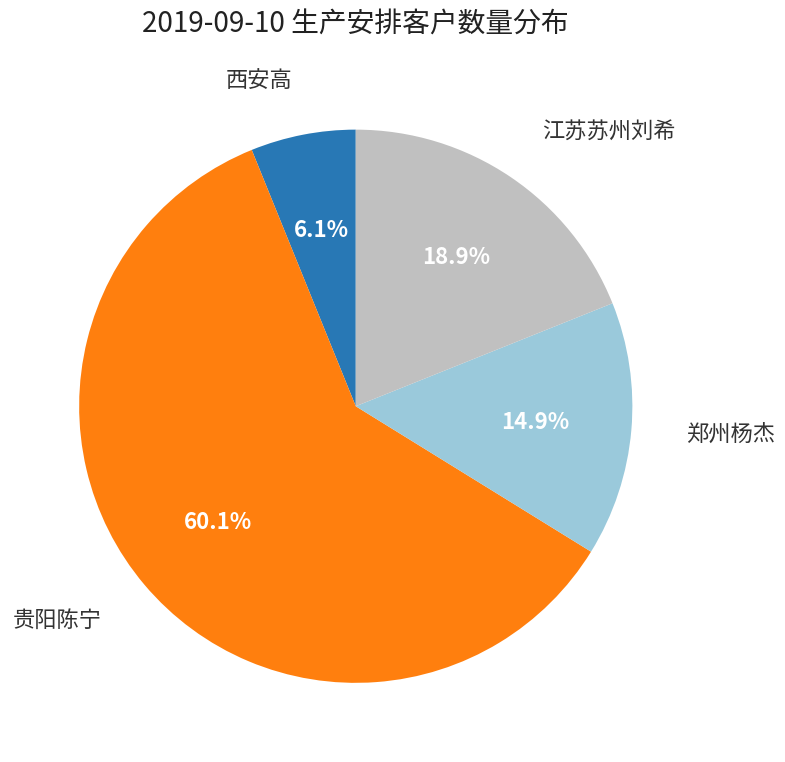

How many slices are in this pie chart?

4